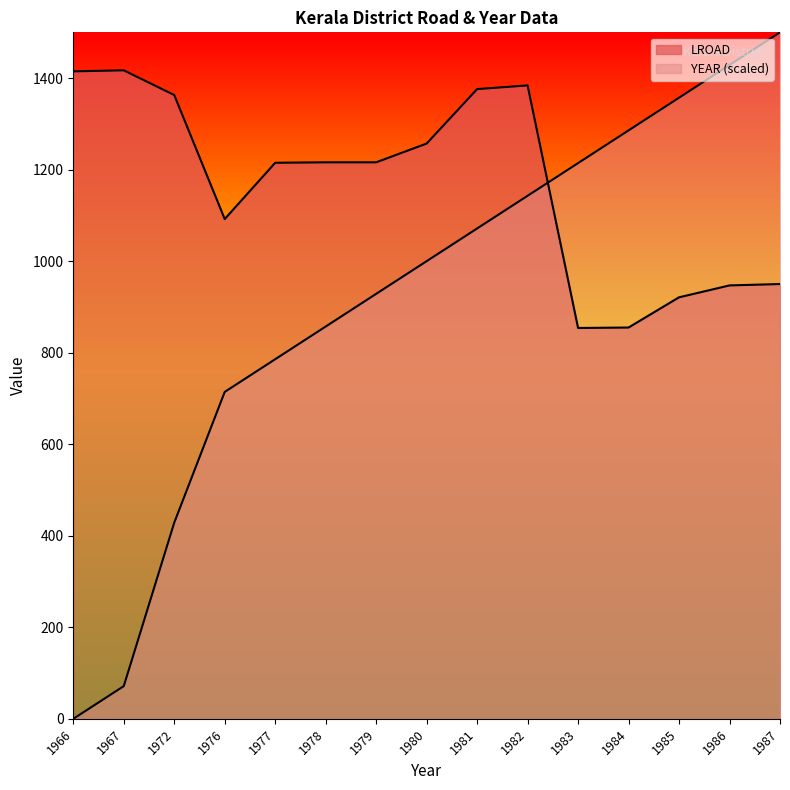

Which label corresponds to the largest value in the chart?

1987